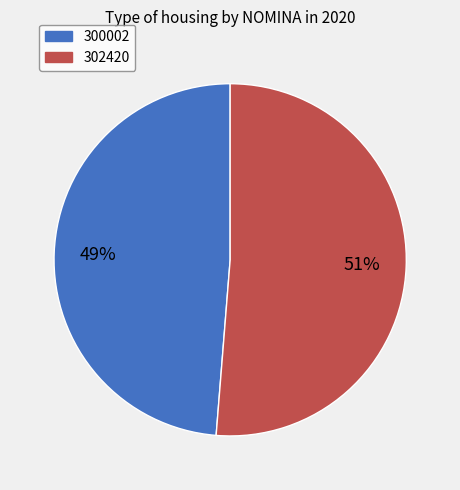

True or false: 302420 accounts for 51% of the total.

True